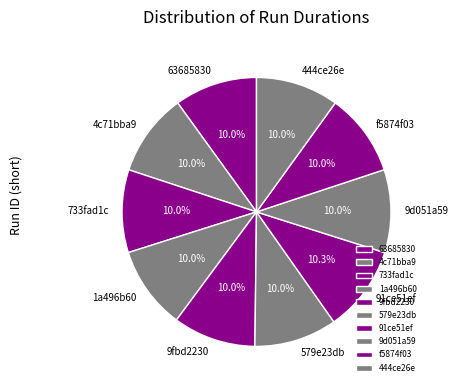

Does f5874f03 account for over 50% of the chart?

No